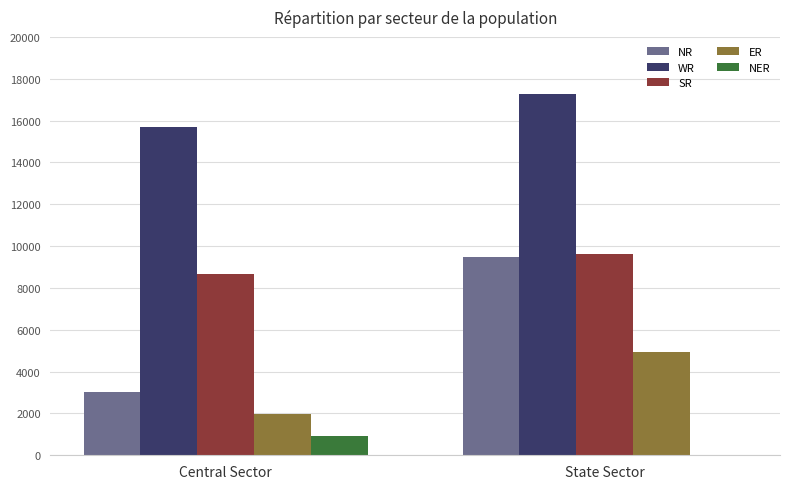

What is the difference between the NR values at State Sector and Central Sector?

6447